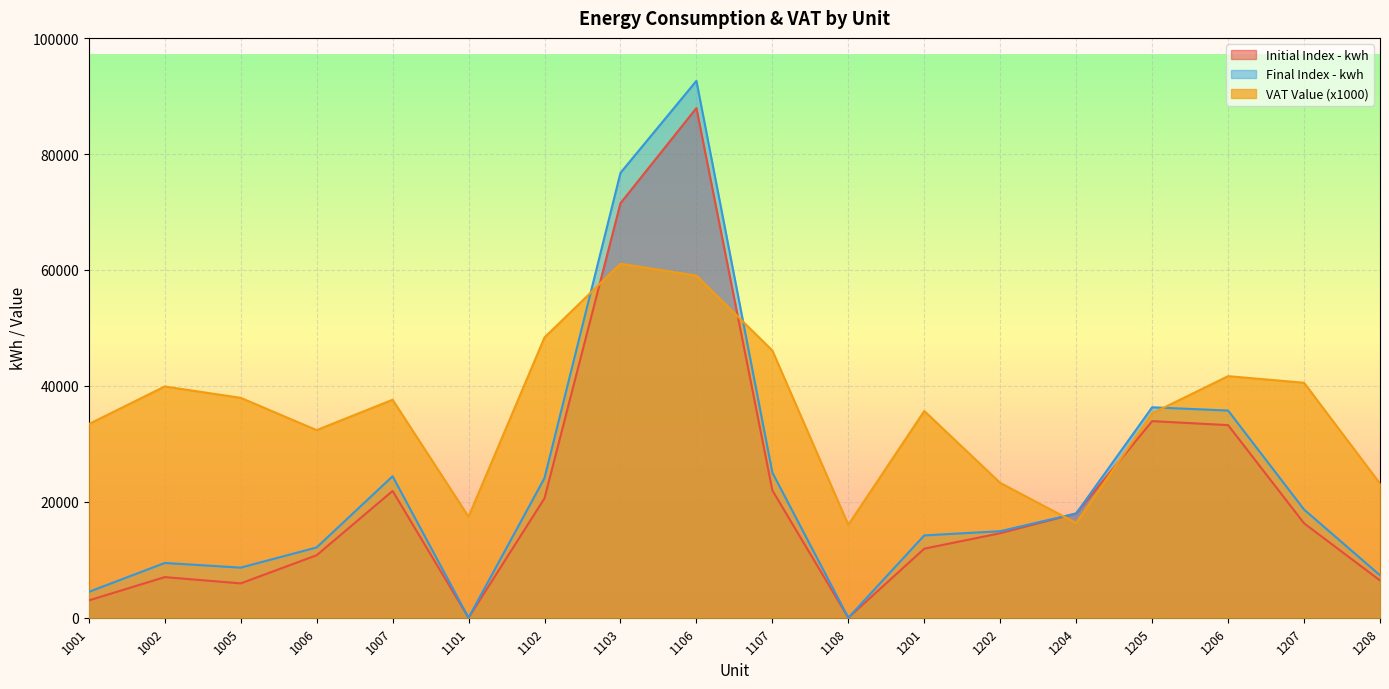

Where does the VAT Value series first go above 37610?

1002